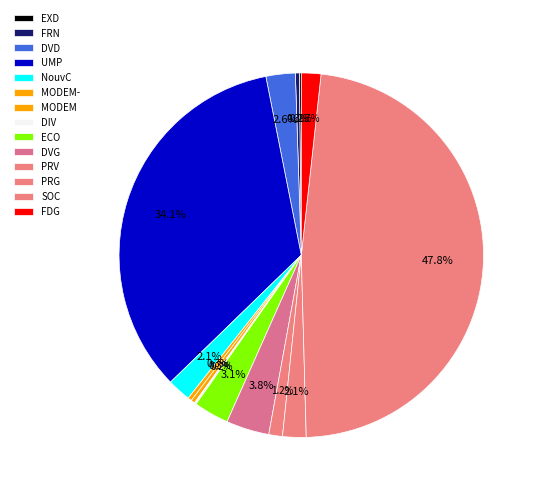

Do UMP and MODEM- together represent more than half of the pie?

No